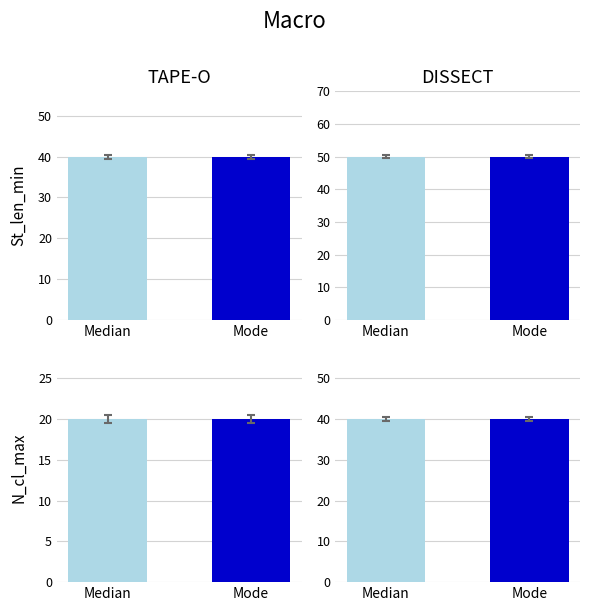

What is the sum of all St_len_min values?

80